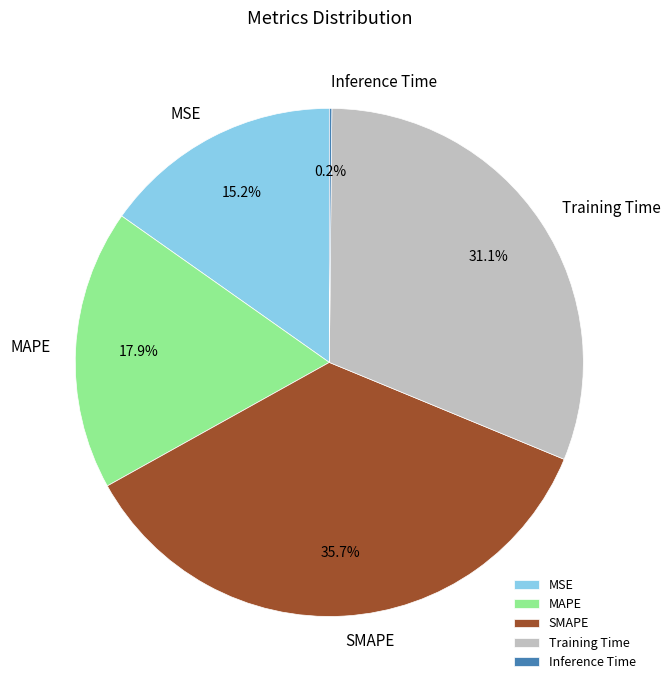

Is it true that MAPE is 11% of the pie?

False